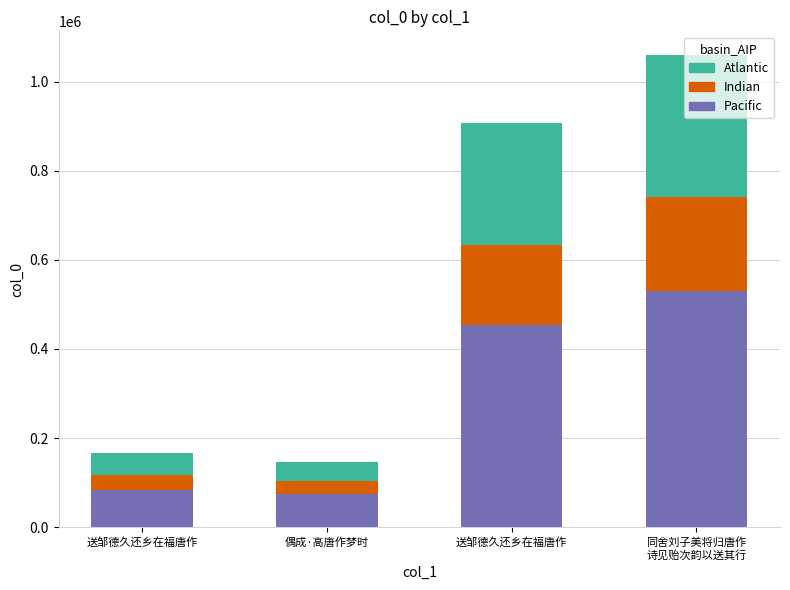

What is the difference between the maximum and minimum values in the Pacific series?

456564.5